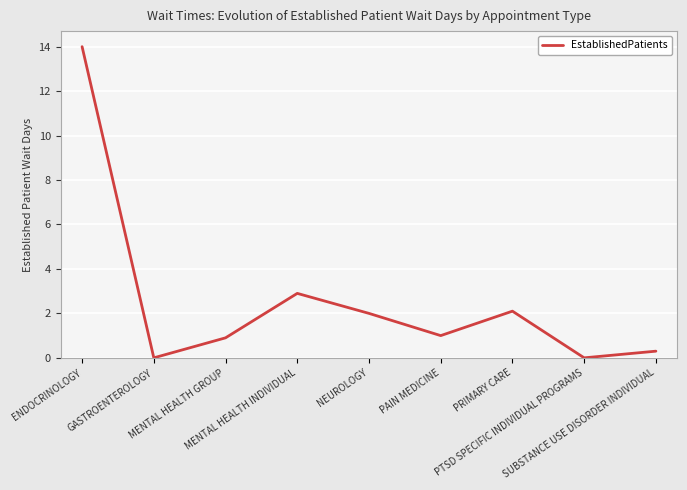

What is the greatest value displayed?

14.0